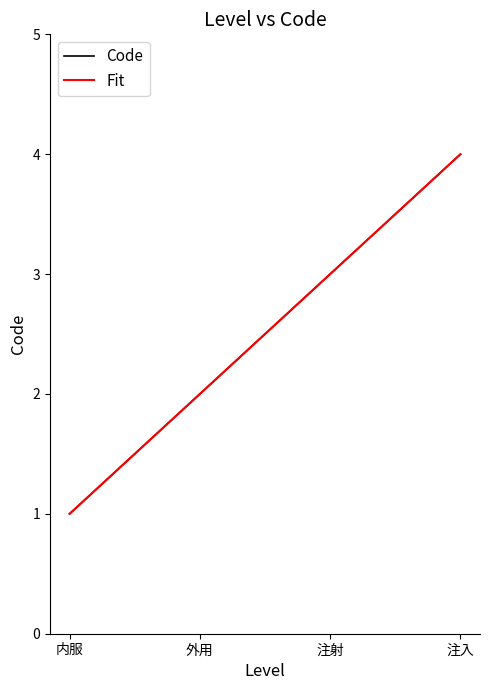

True or false: the data shows 2 at 外用.

True